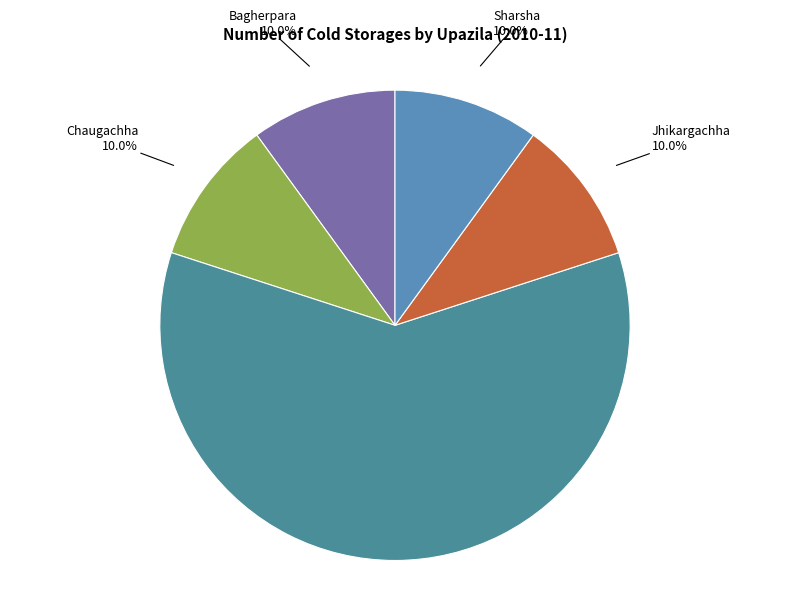

To the nearest percent, what is the difference between the largest and smallest slice percentages?

50%